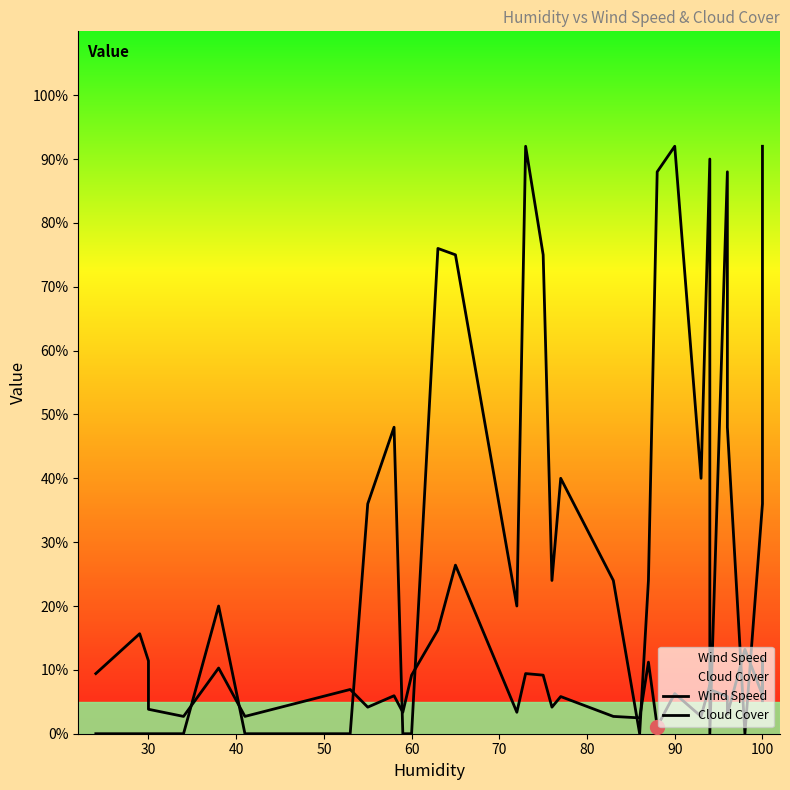

Rank the series by their average value, from lowest to highest.

Wind Speed, Cloud Cover